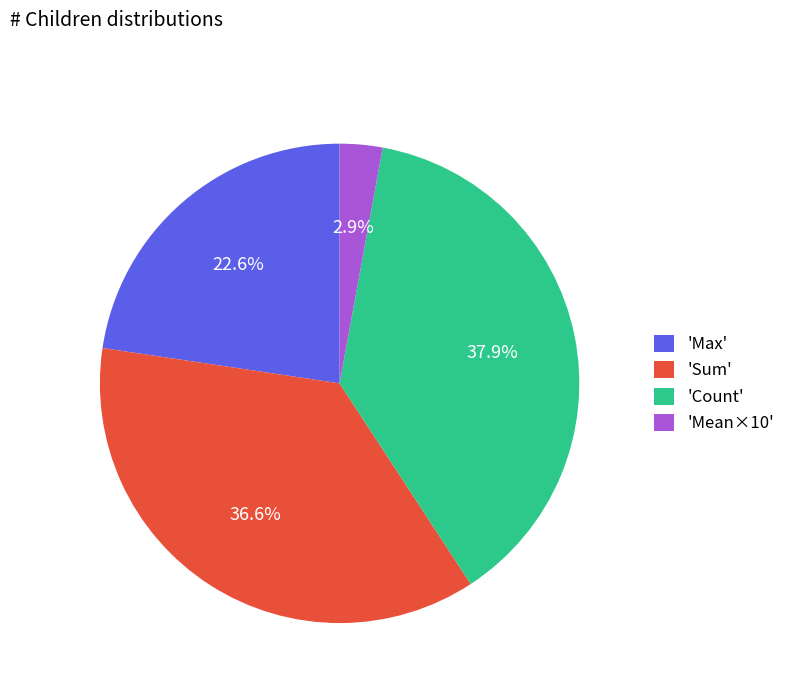

Is there a majority slice in this chart?

No